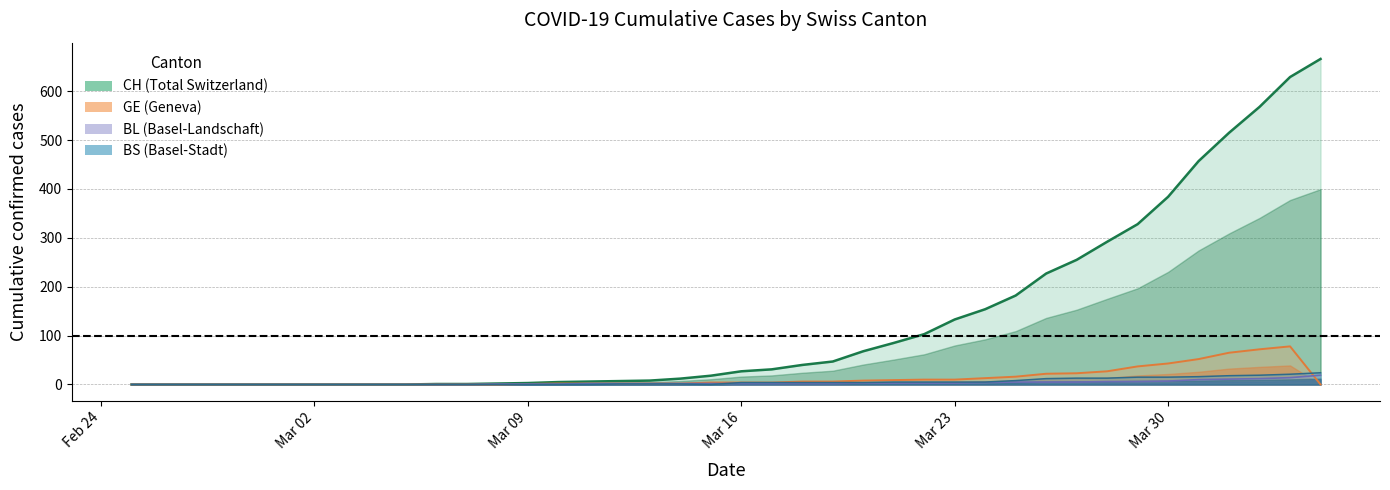

Is the value of CH at 2020-03-04 greater than the value of GE at 2020-03-11?

No